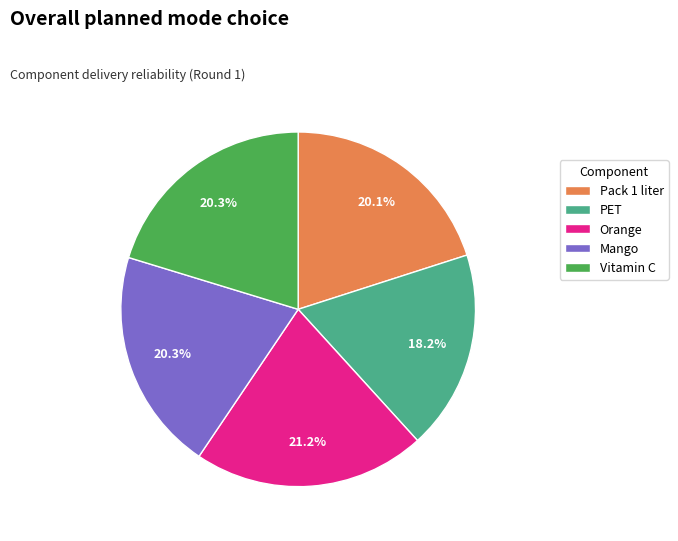

True or false: PET accounts for 28% of the total.

False